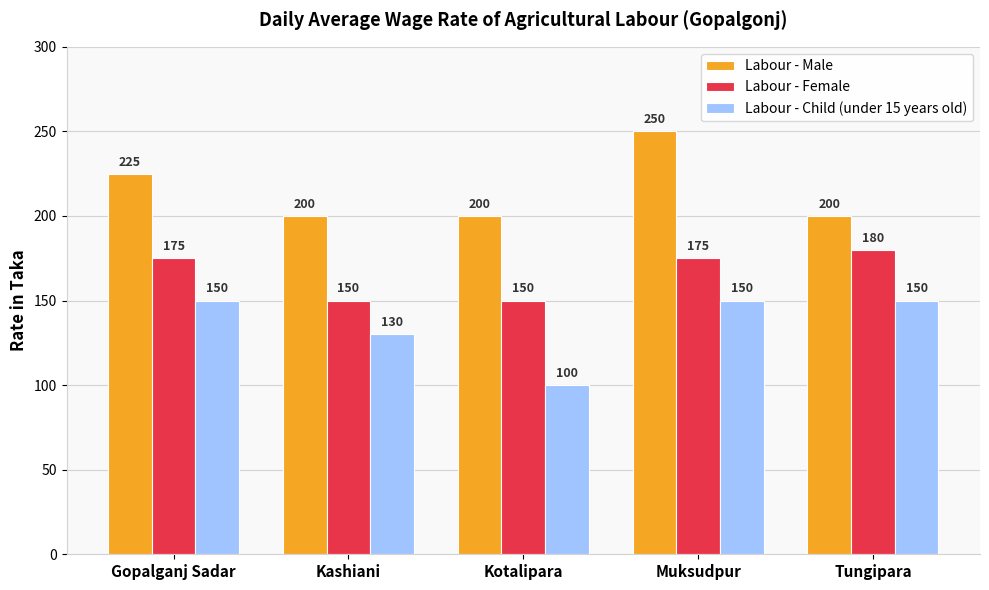

Reading left to right, extract all data points from this chart.

Labour - Male: 225	200	200	250	200
Labour - Female: 175	150	150	175	180
Labour - Child (under 15 years old): 150	130	100	150	150